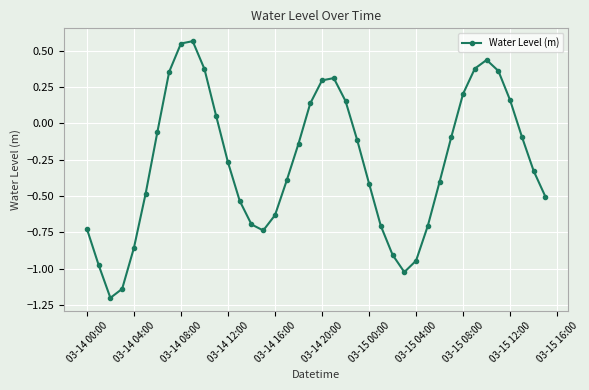

How many distinct data groups are displayed?

1